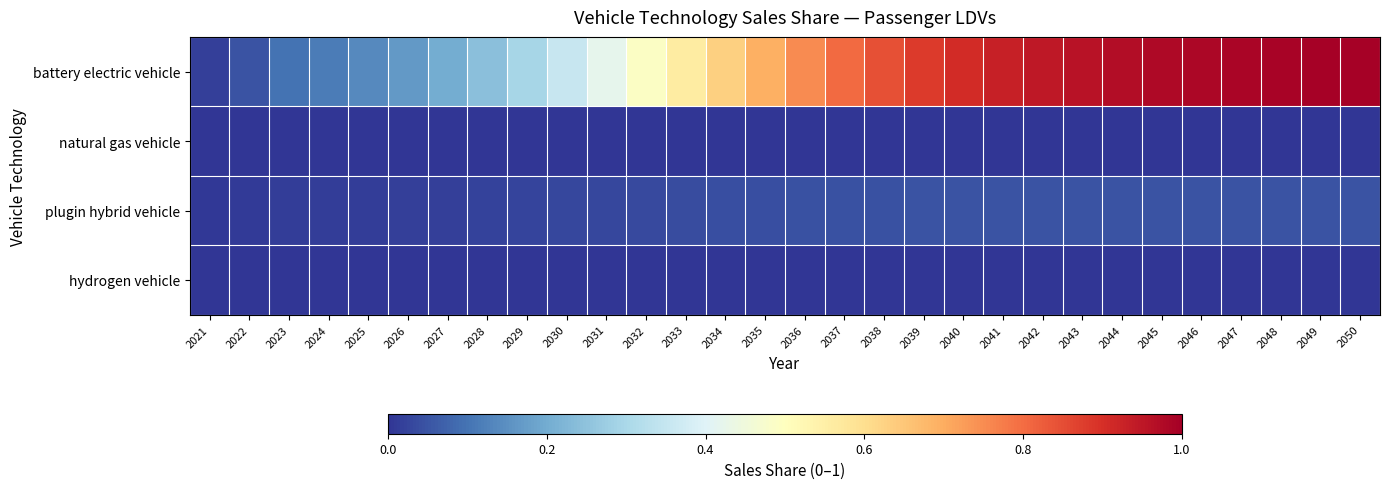

What is the spread (max minus min) of values at 2047?

1.0